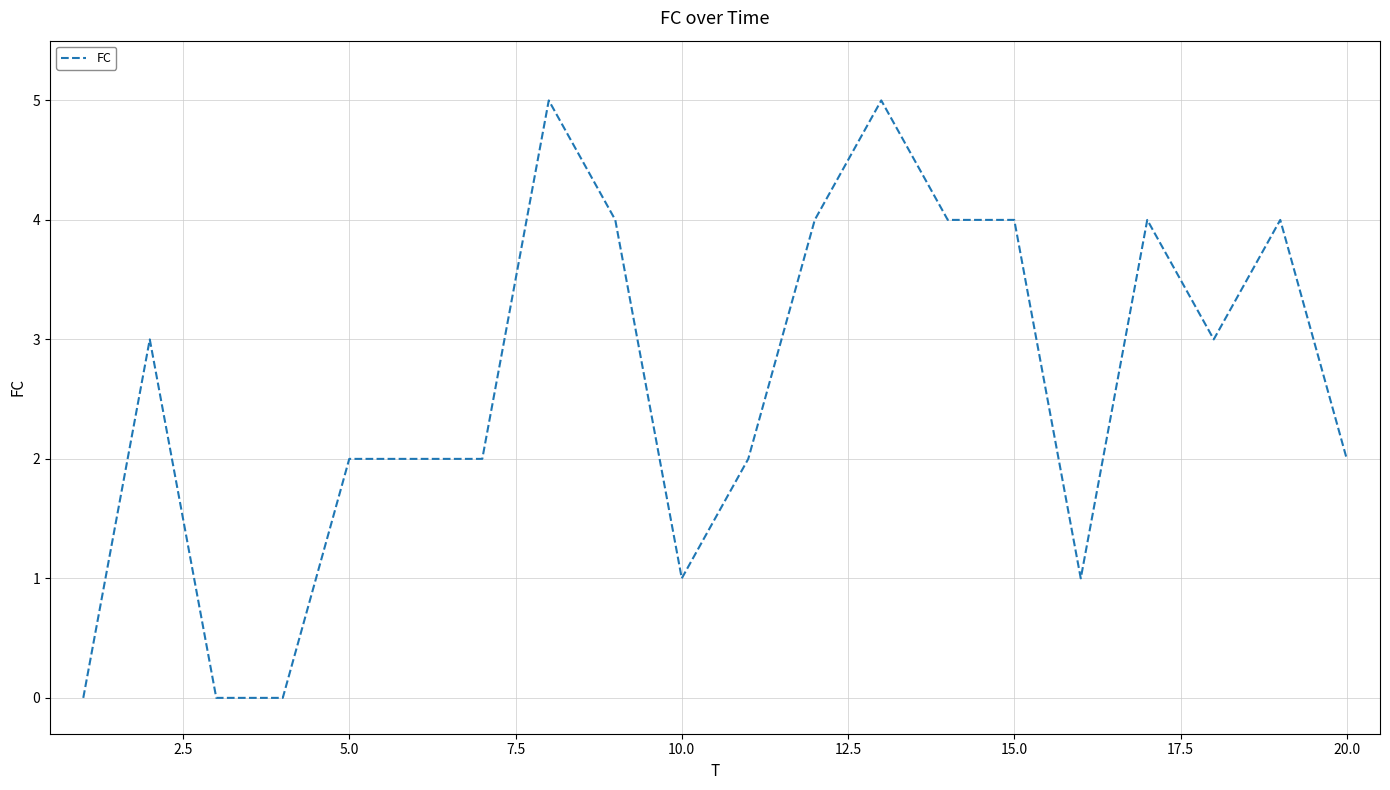

What is the difference between the maximum and minimum values?

5